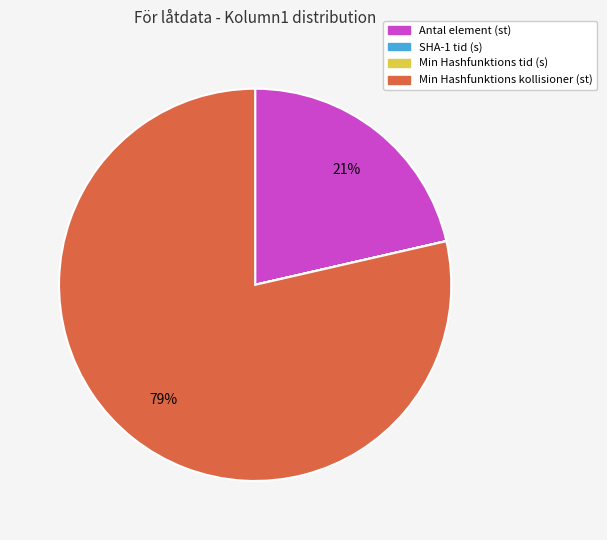

To the nearest percent, what is the difference between the largest and smallest slice percentages?

79%